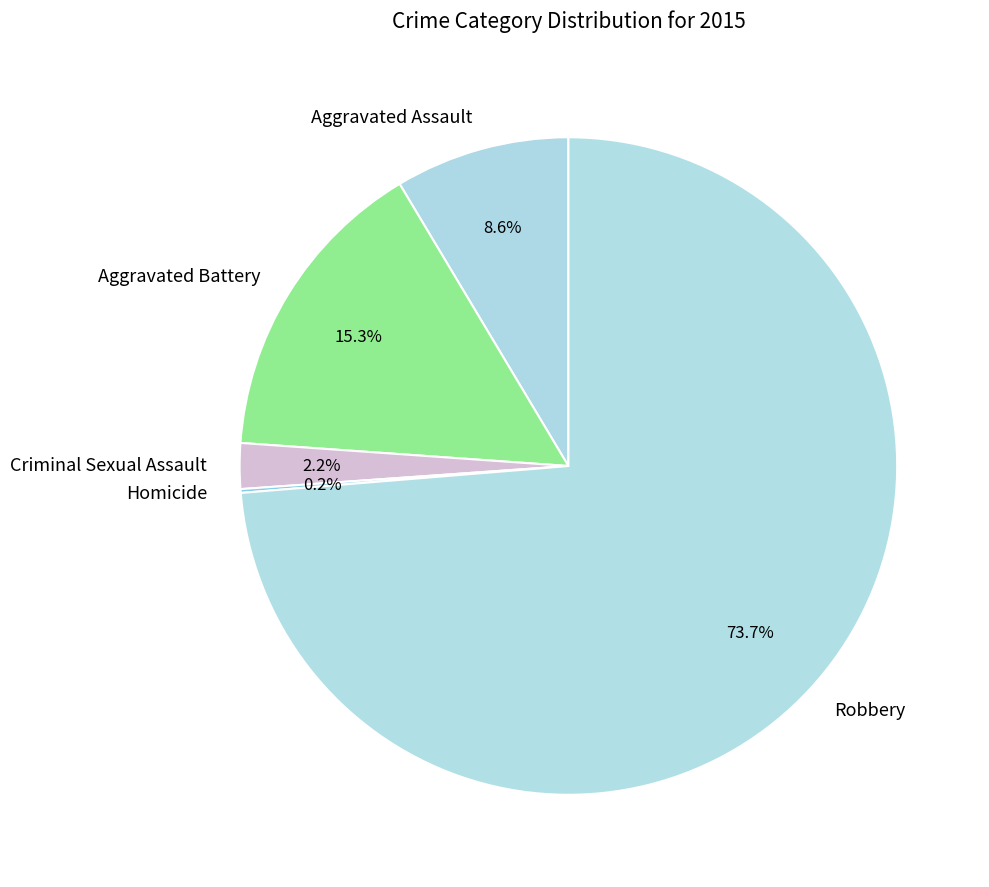

Which category has the biggest portion of the pie?

Robbery